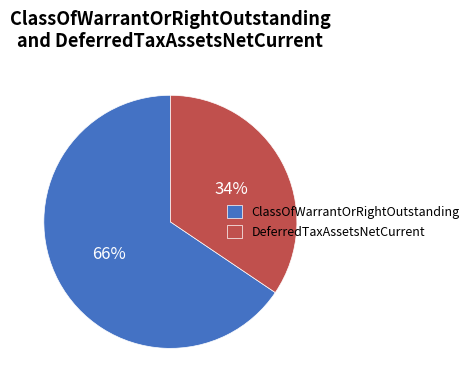

Between DeferredTaxAssetsNetCurrent and ClassOfWarrantOrRightOutstanding, which is larger?

ClassOfWarrantOrRightOutstanding